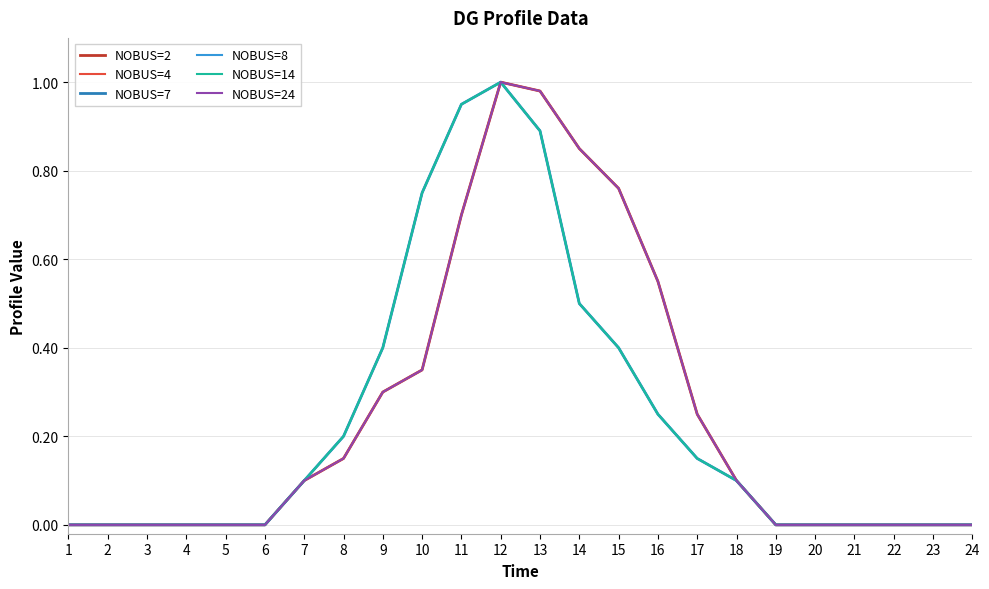

True or false: NOBUS=7 and NOBUS=8 intersect in this chart.

False